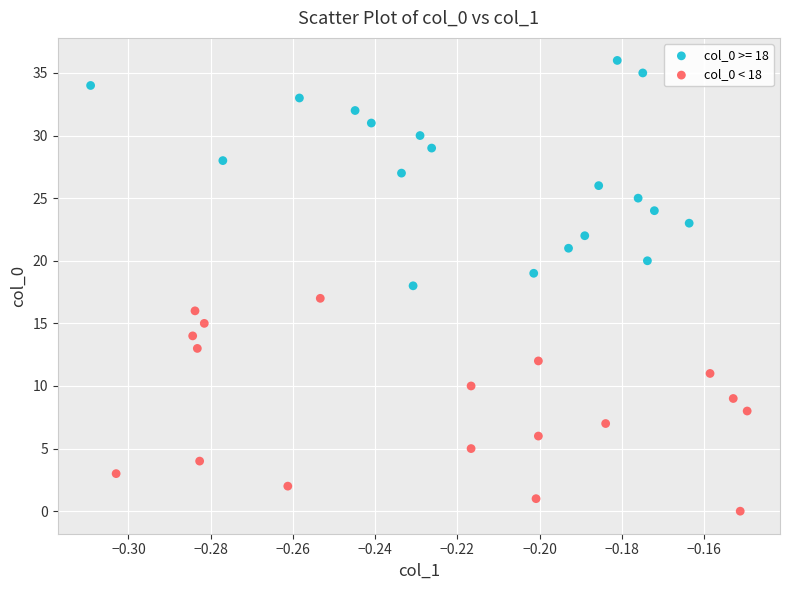

Which series contains the lowest Y value?

col_0 < 18